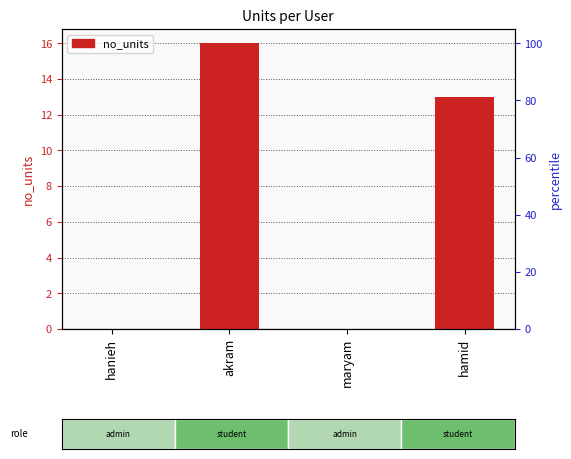

Reading right to left, list all the values displayed in this chart.

hamid=13	maryam=0	akram=16	hanieh=0